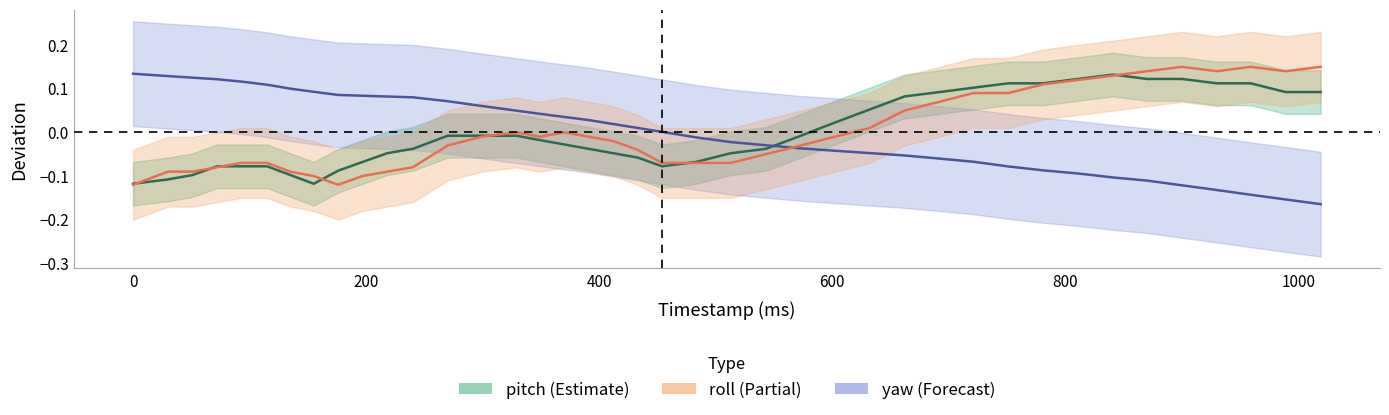

Is the value of pitch at 959 greater than the value of roll at 513?

Yes